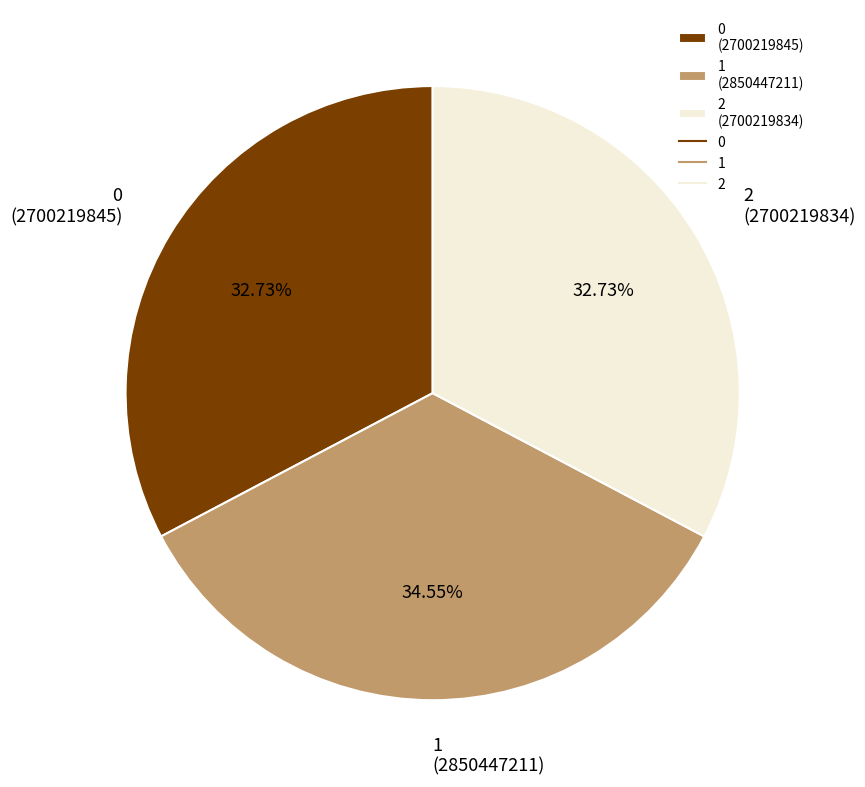

What is the ratio of the value at 0 (2700219845) to the value at 1 (2850447211)?

0.9